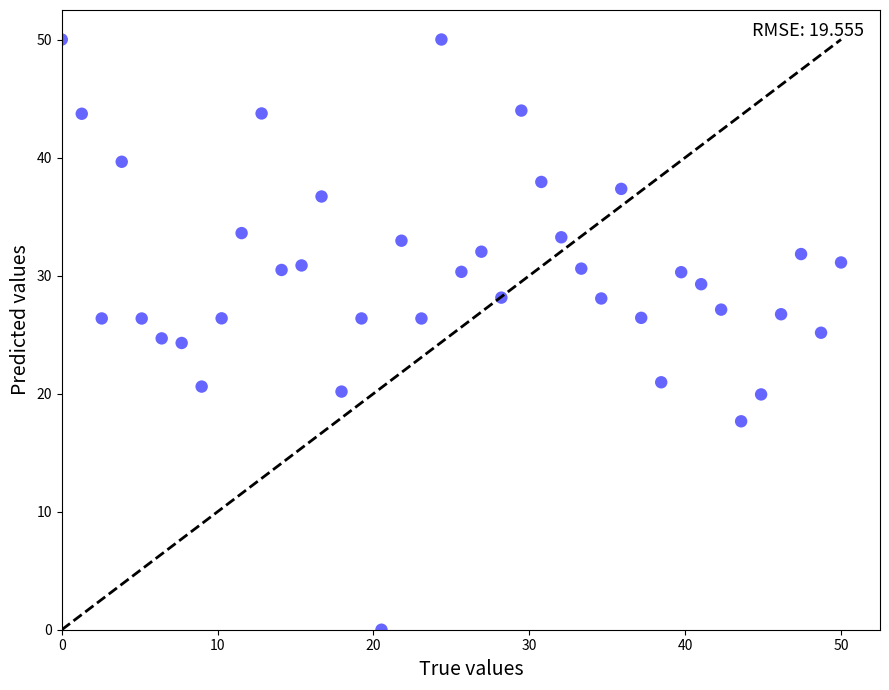

What is the range of X values (max minus min)?

50.0